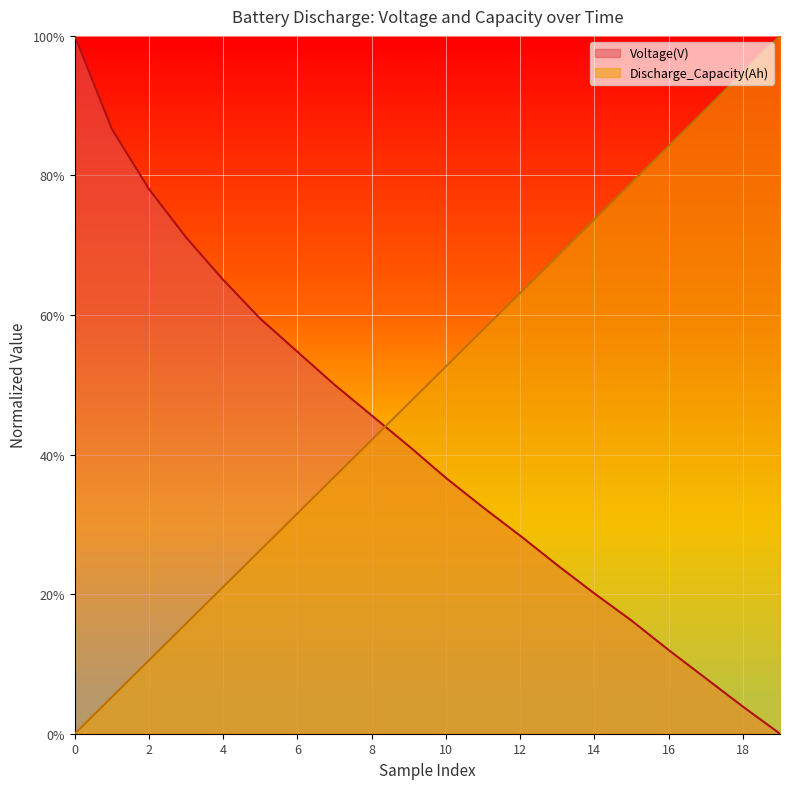

How many data points in Discharge_Capacity(Ah) are above 0?

19